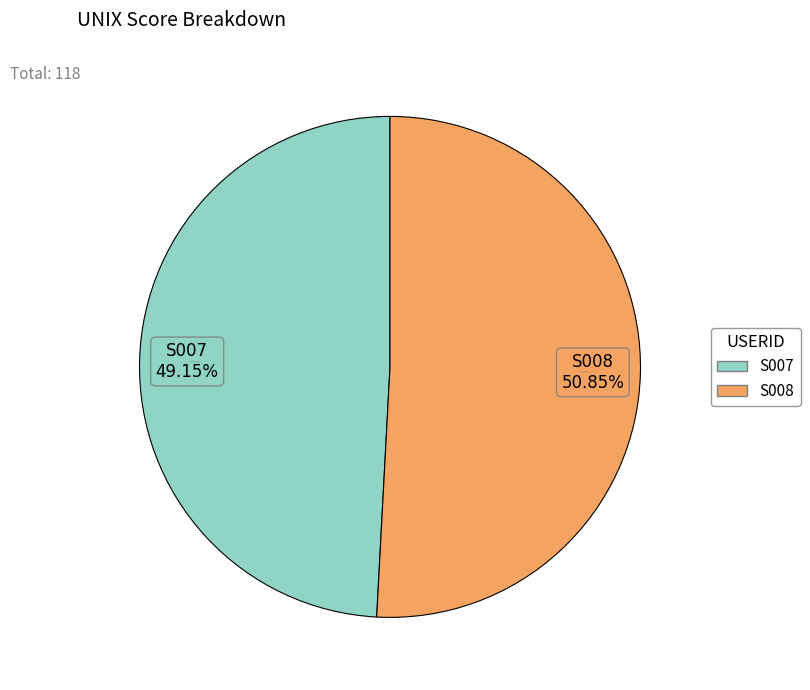

To the nearest percent, what percentage of the pie is S008?

51%